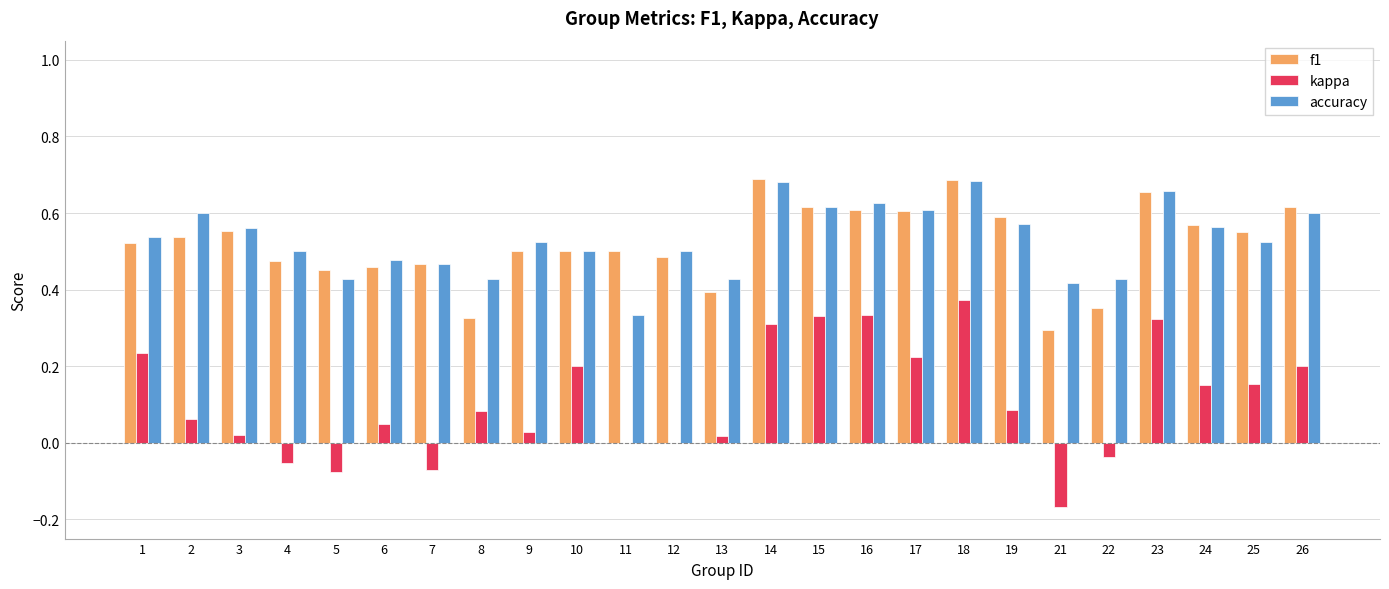

Is it true that accuracy equals 0.7 at 14?

True